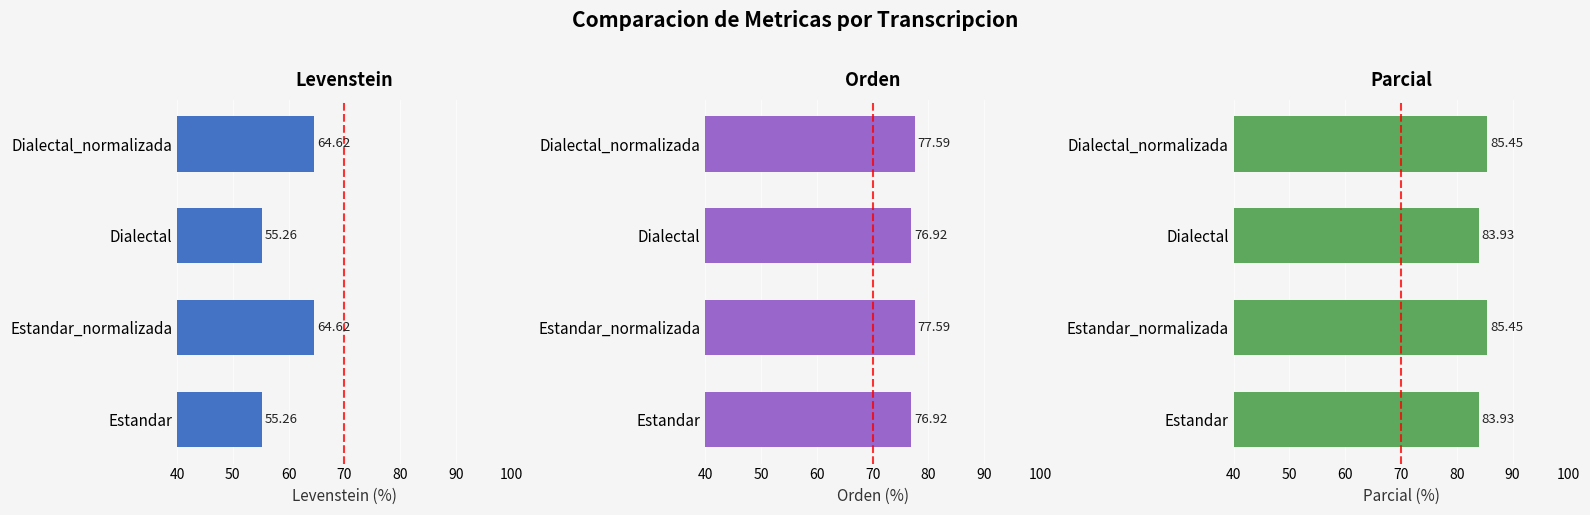

What is the difference between the highest and lowest values at Estandar_normalizada?

20.8